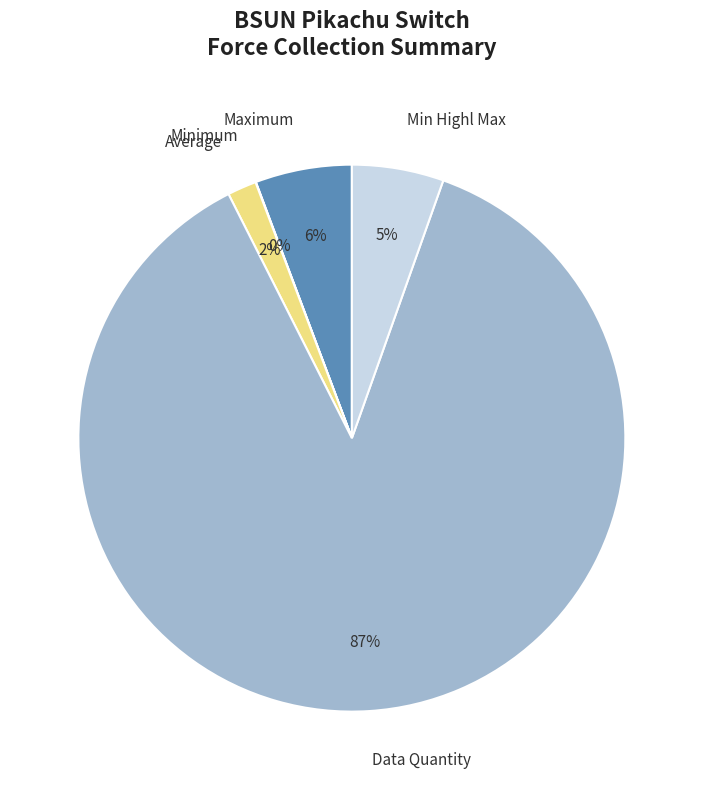

Which slice is the largest?

Data Quantity